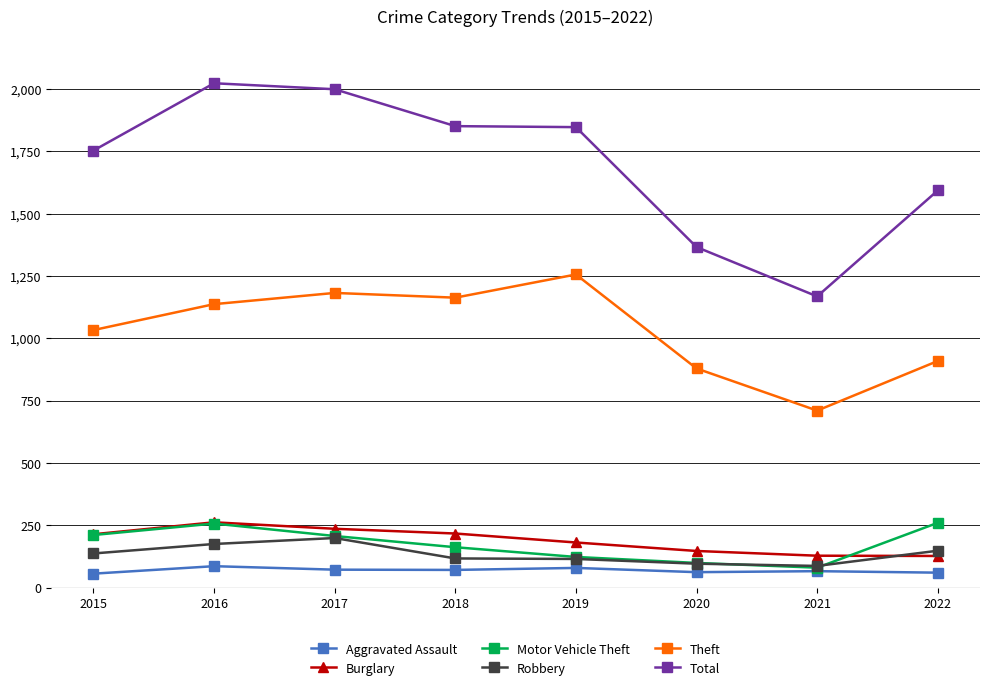

What is the sum of all Total values?

13600